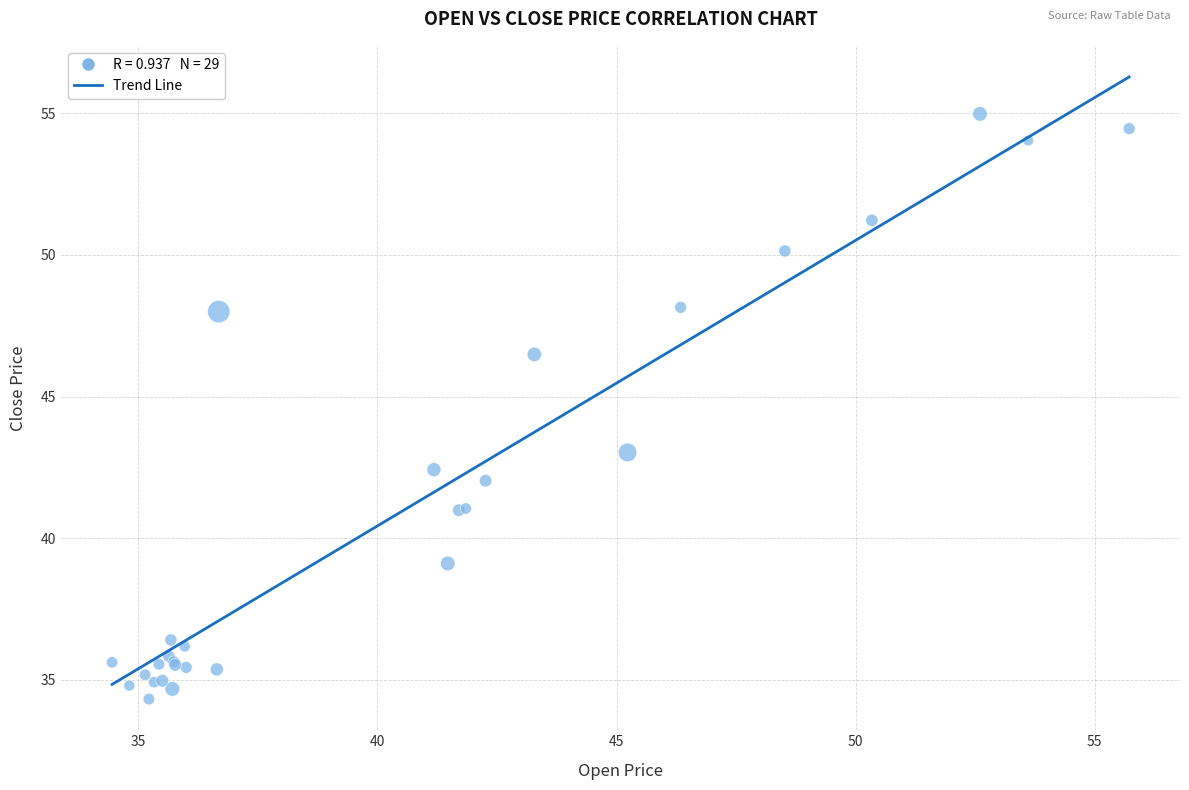

What Y value in the scatter plot is closest to 44?

43.0